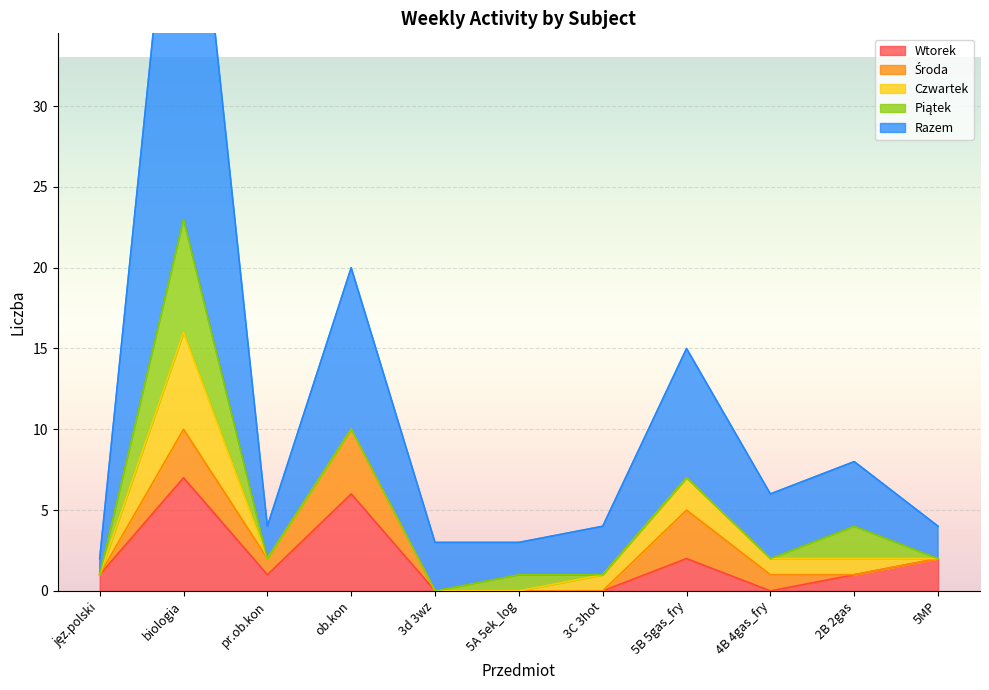

What position from the right is 5B 5gas_fry?

4